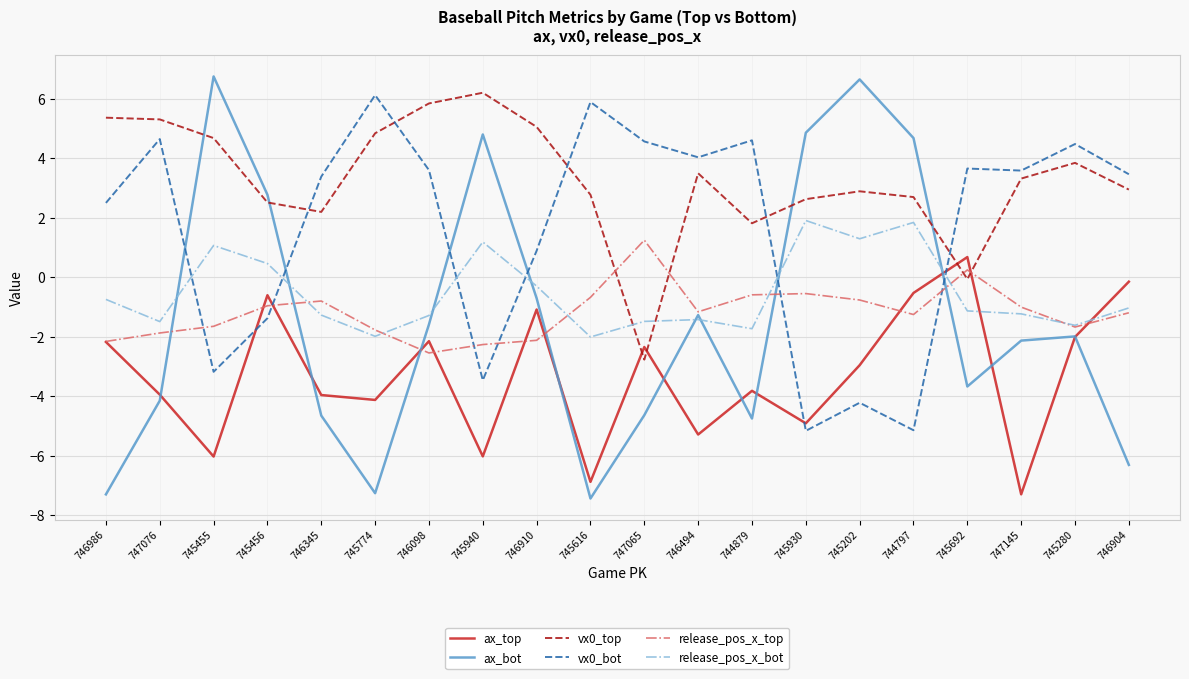

What is the difference between the second highest and minimum values in the vx0_bot series?

11.0